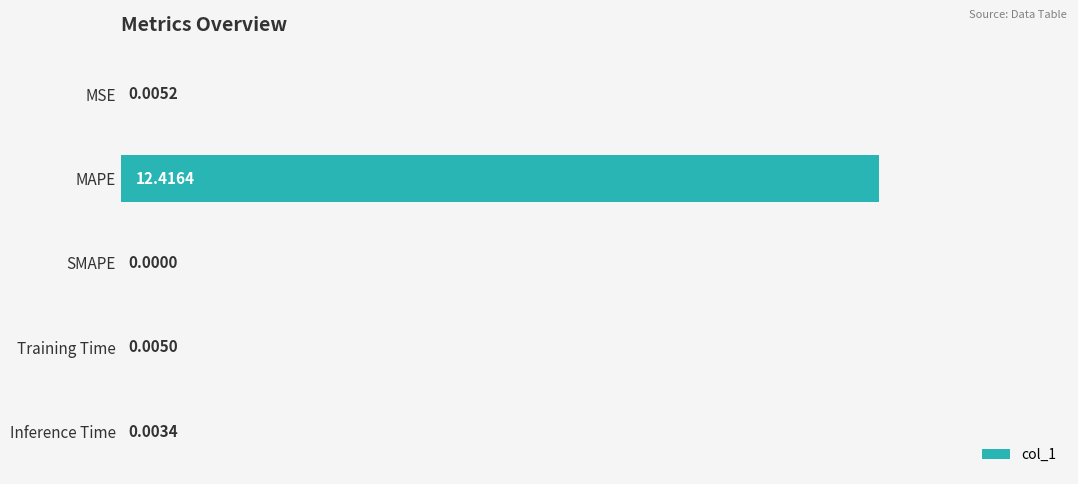

How many distinct data groups are displayed?

1